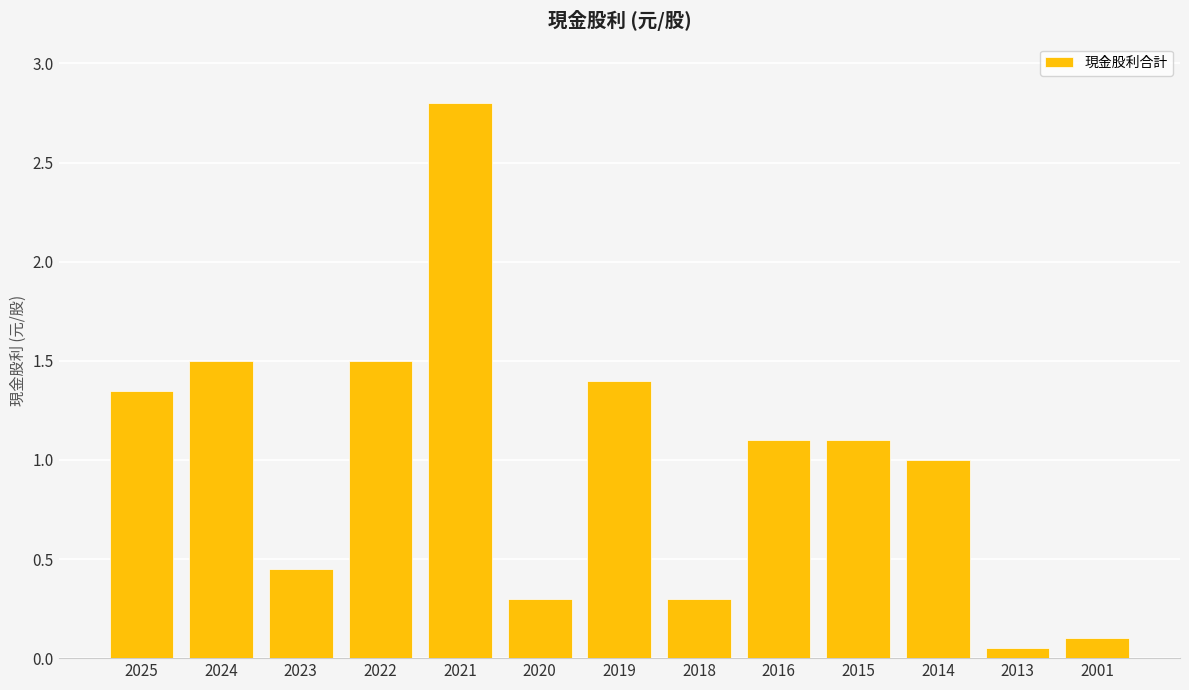

What is the value of the 10th bar from the left?

1.1